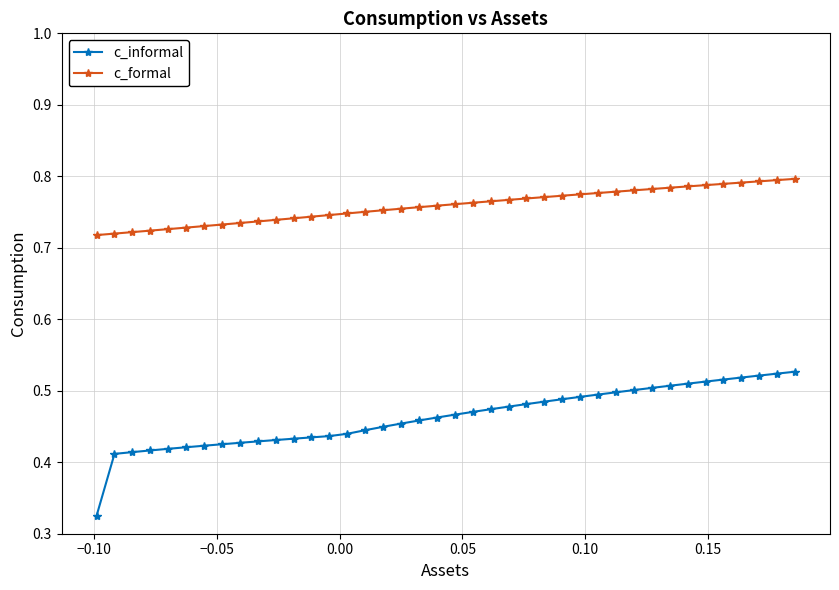

True or false: c_informal and c_formal intersect in this chart.

False